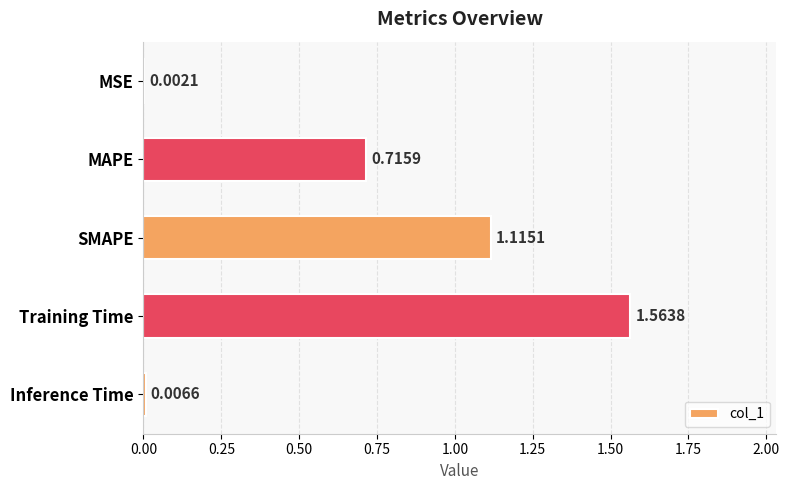

At which category does the chart reach its peak across all series?

Training Time